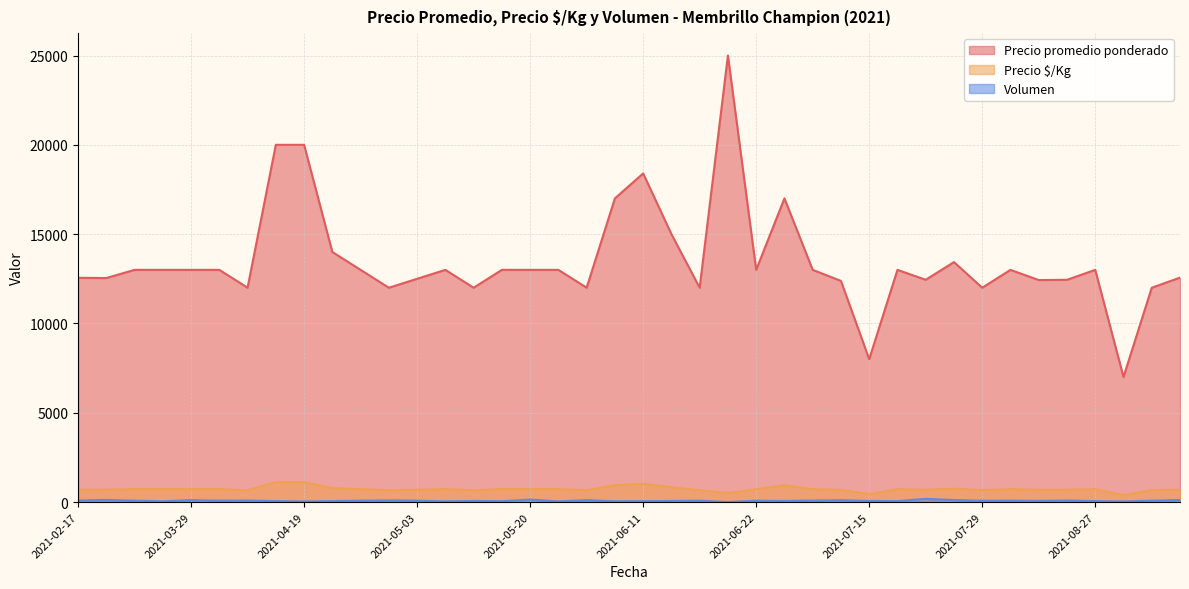

True or false: Volumen and Precio $/Kg cross at least once.

False